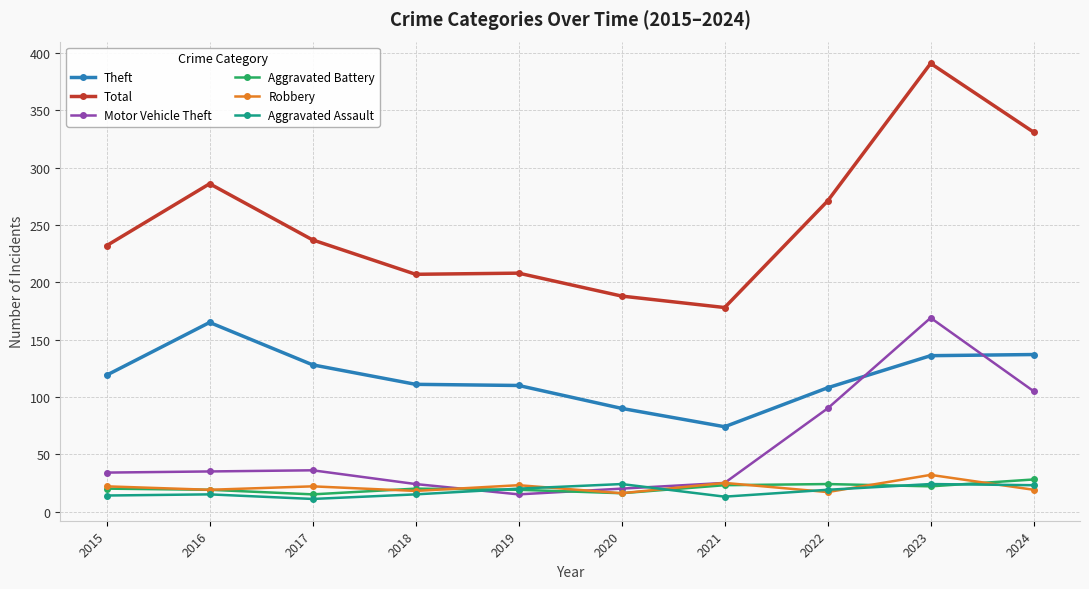

Where is the first local maximum for Theft?

2016